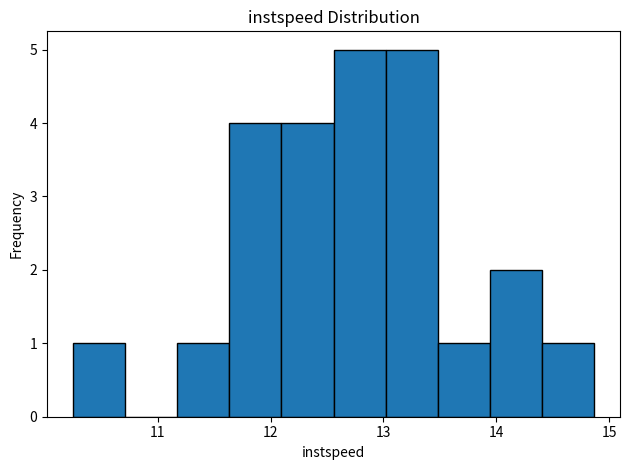

Reading left to right, list every bar in this chart as the range it spans on the x-axis followed by its height. Neither the bar edges nor the heights are printed on the chart, so give them approximately, as read against the axes.

10.2 to 10.7: 1
10.7 to 11.2: 0
11.2 to 11.6: 1
11.6 to 12.1: 4
12.1 to 12.6: 4
12.6 to 13.0: 5
13.0 to 13.5: 5
13.5 to 13.9: 1
13.9 to 14.4: 2
14.4 to 14.9: 1